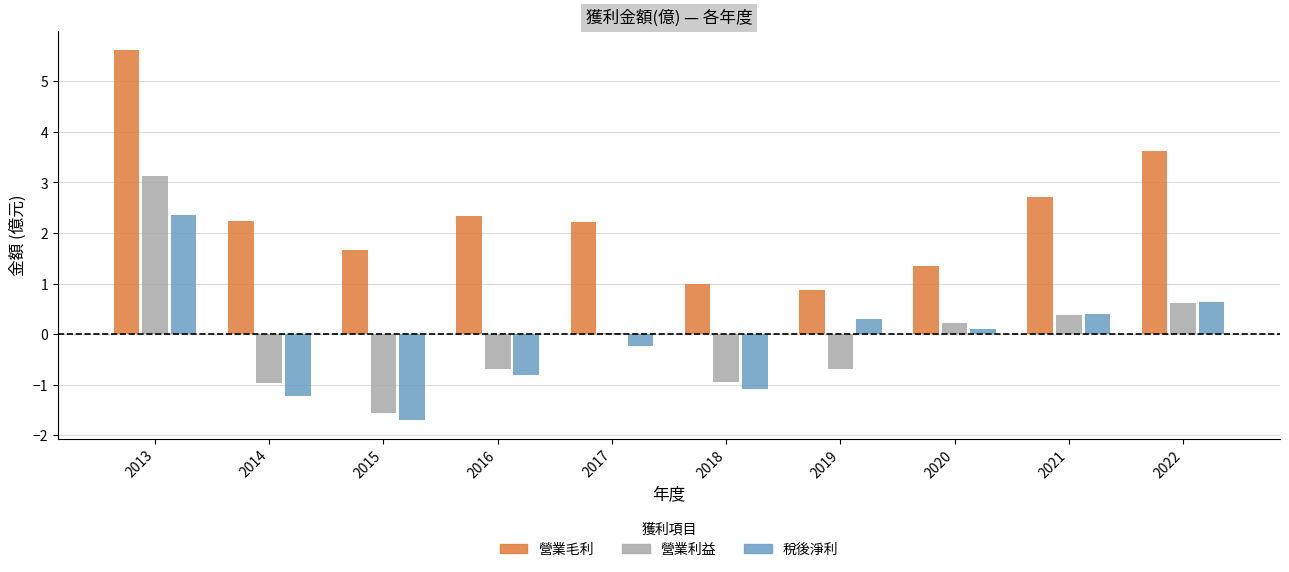

What is the maximum value shown in the chart?

5.6